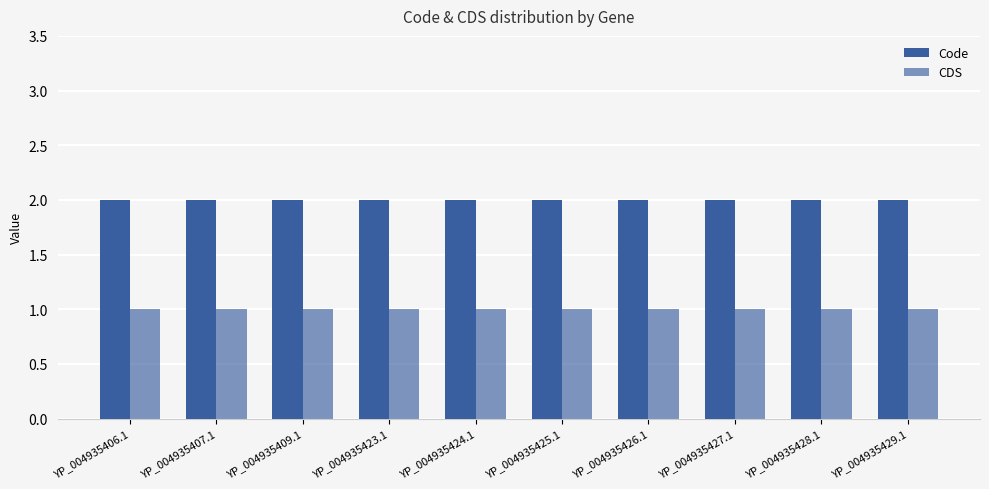

List the labels in order of CDS value, smallest first.

YP_004935406.1, YP_004935407.1, YP_004935409.1, YP_004935423.1, YP_004935424.1, YP_004935425.1, YP_004935426.1, YP_004935427.1, YP_004935428.1, YP_004935429.1